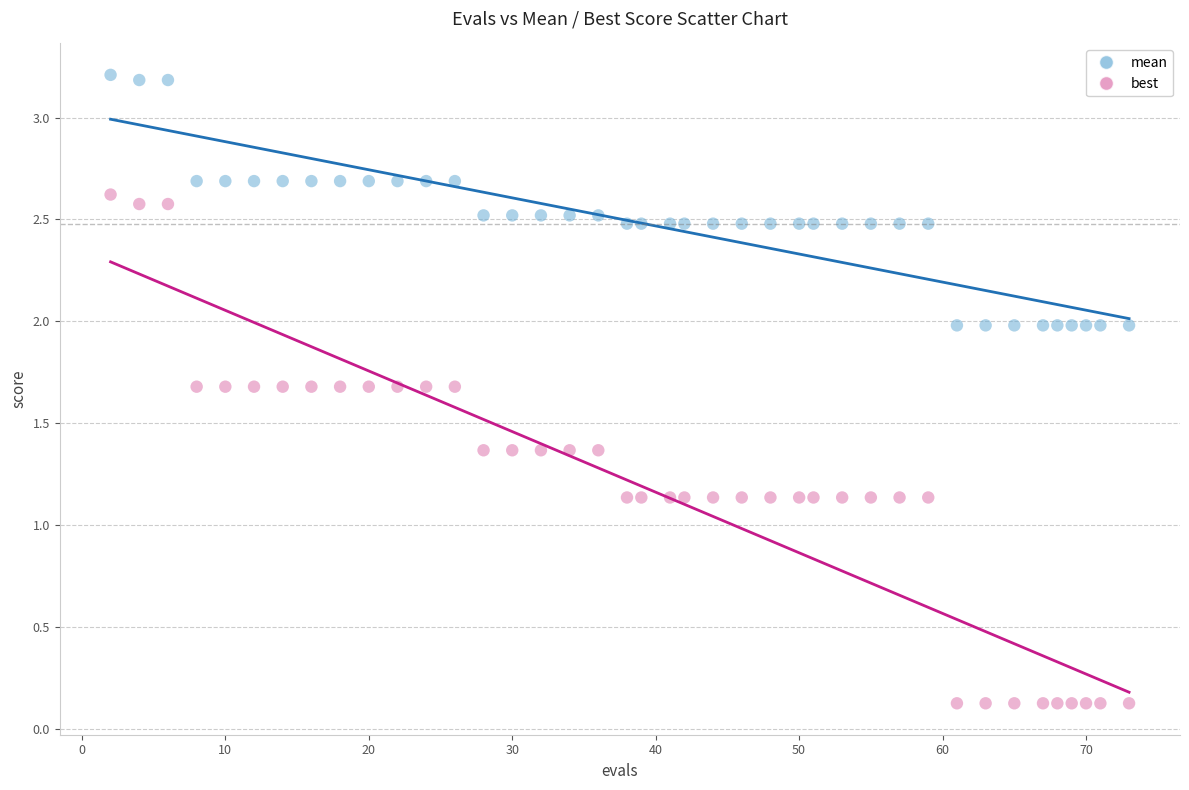

Across all data points, what is the range of X values (max minus min)?

71.0